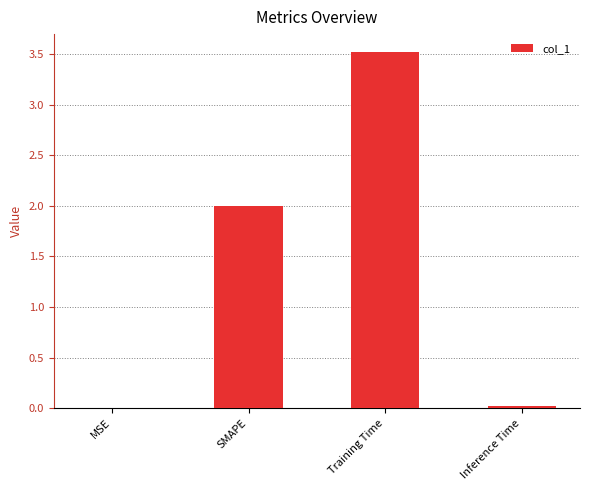

What is the greatest value displayed?

3.5